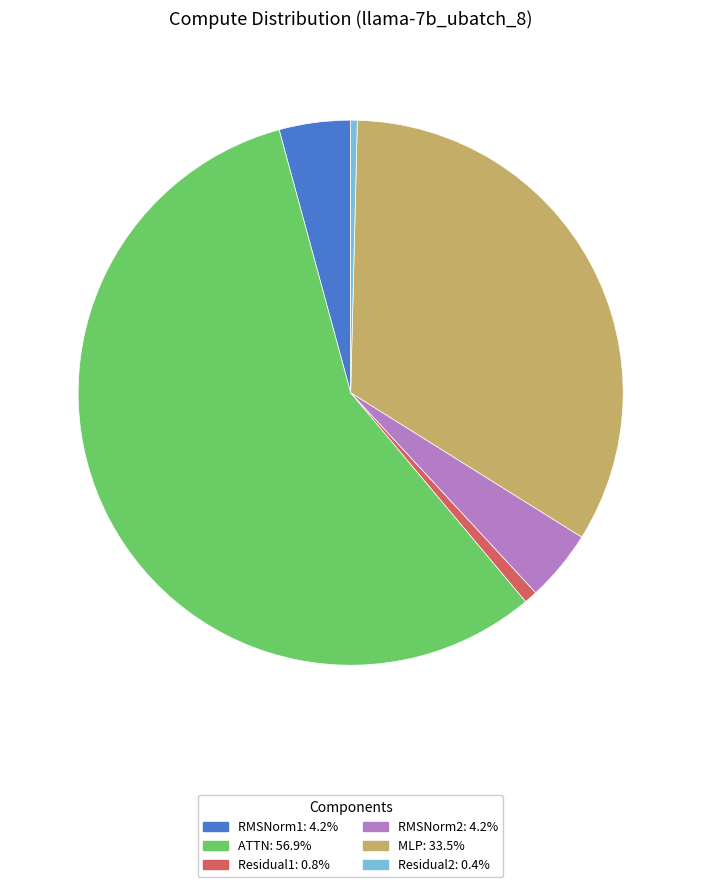

Do RMSNorm2 and Residual2 together represent more than half of the pie?

No